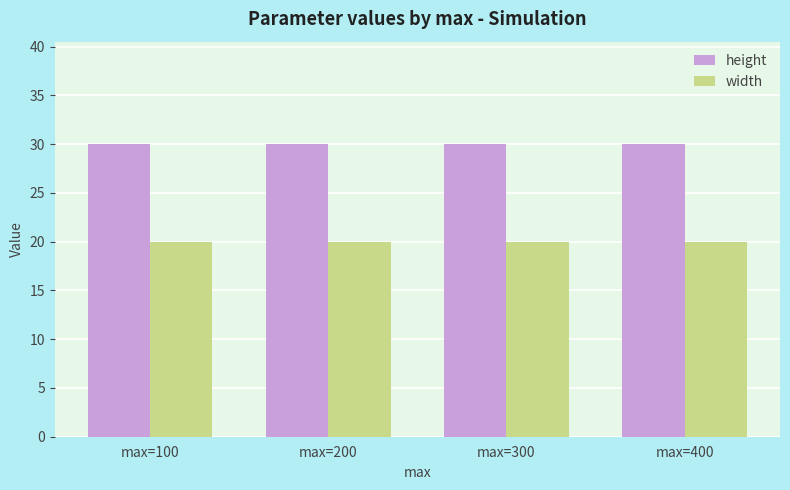

What is the sum of the height values at max=100 and max=300?

60